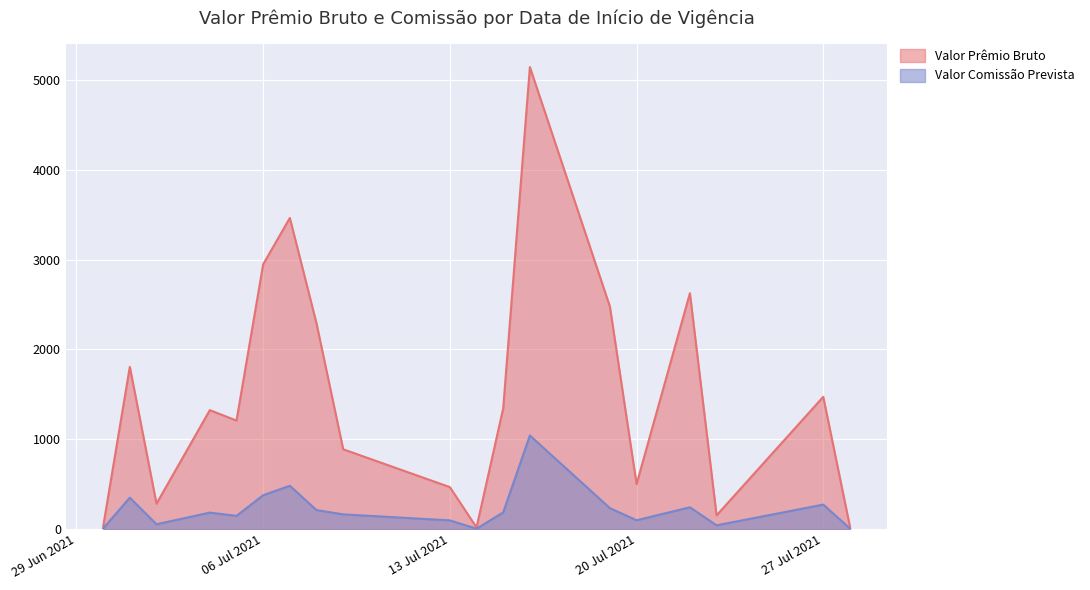

True or false: Valor Comissão Prevista and Valor Prêmio Bruto cross at least once.

False